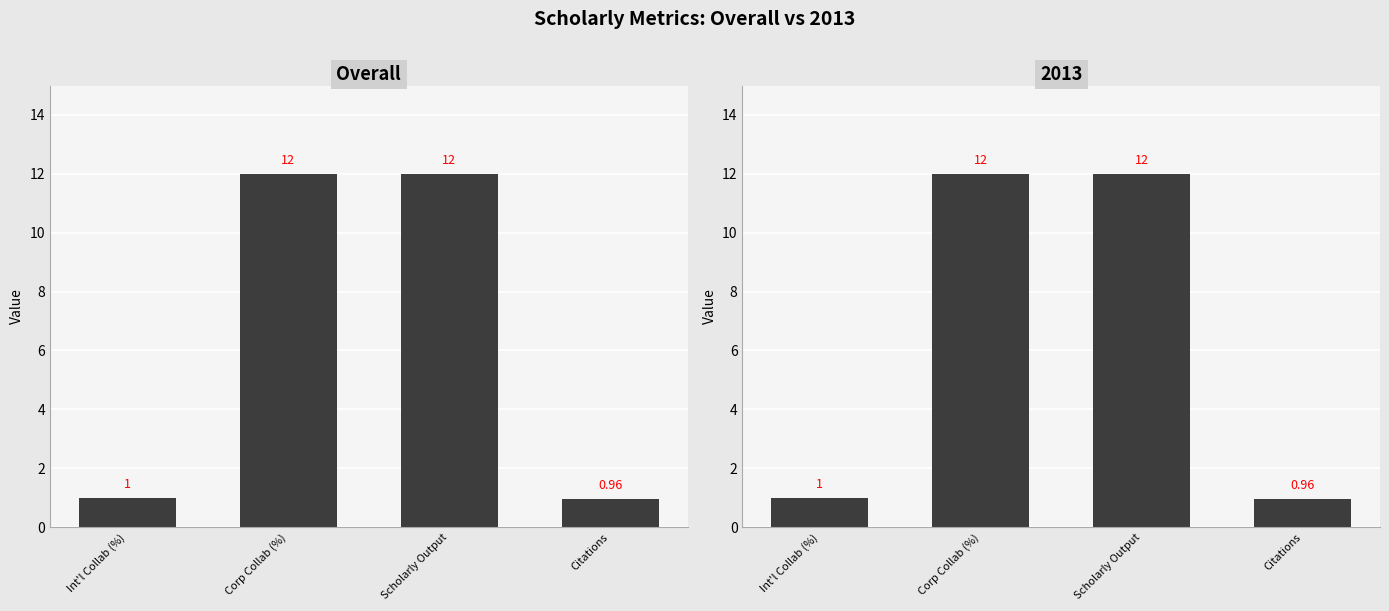

Is it true that the value at Corp Collab (%) is 12.0?

True